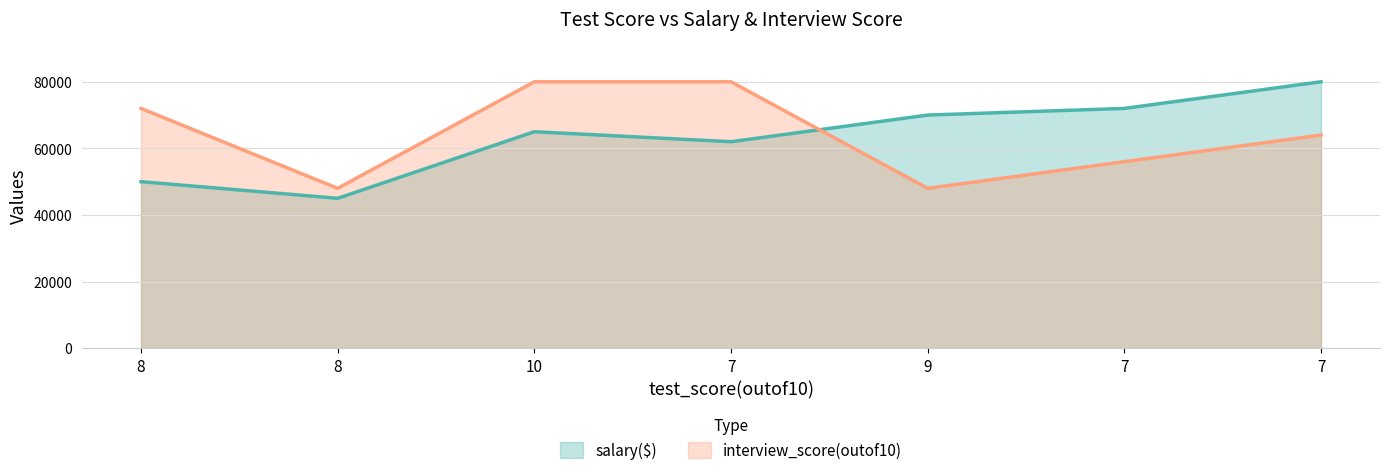

Where do interview_score(outof10) and salary($) first cross each other?

7 and 9